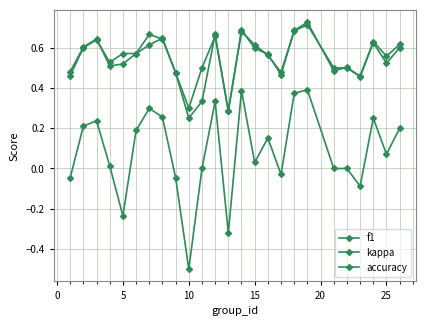

Count the number of categories in the chart.

25